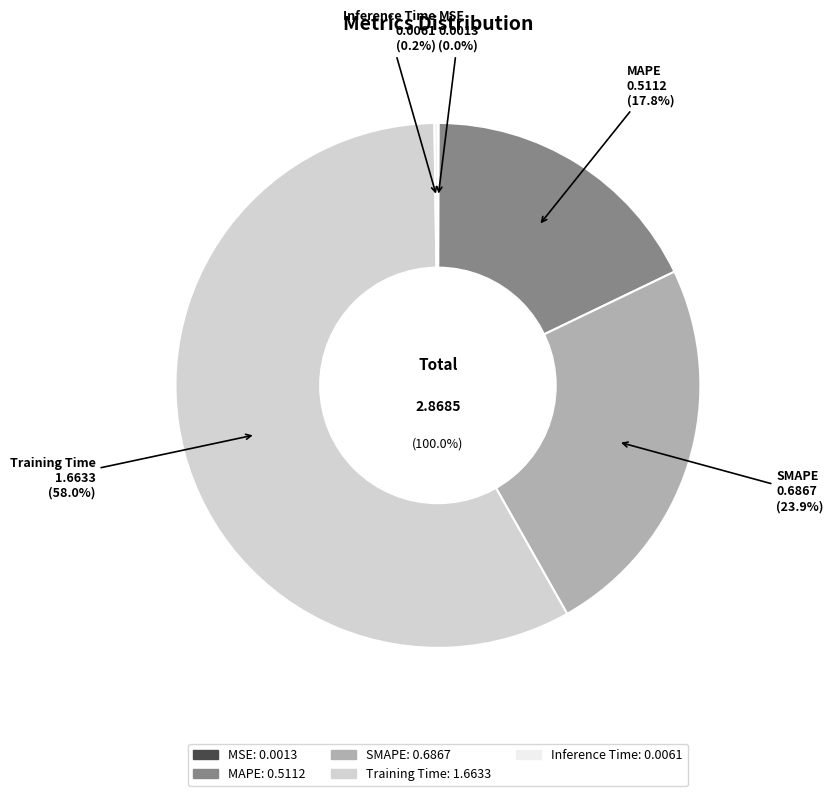

What percentage is the SMAPE slice, to the nearest percent?

24%